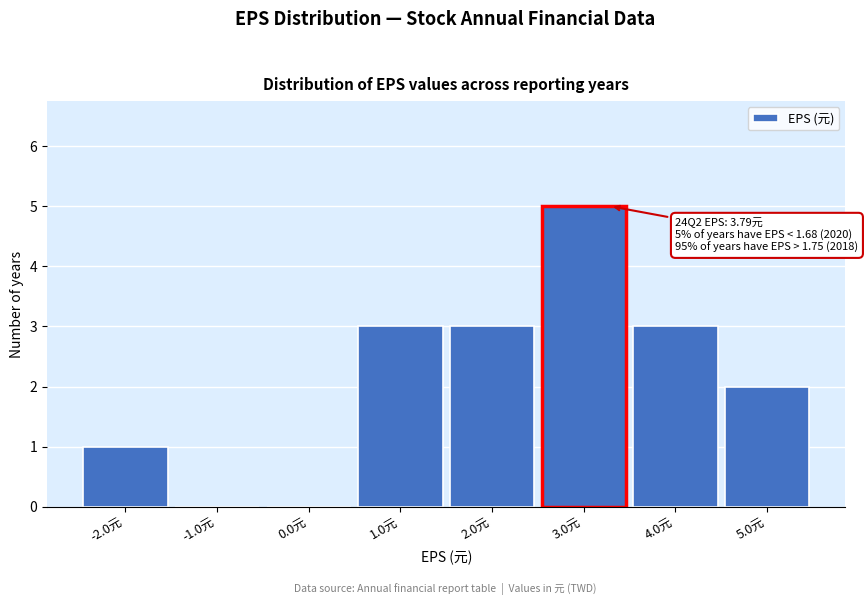

Reading left to right, extract all data points from this chart.

-2.0元=1	-1.0元=0	0.0元=0	1.0元=3	2.0元=3	3.0元=5	4.0元=3	5.0元=2